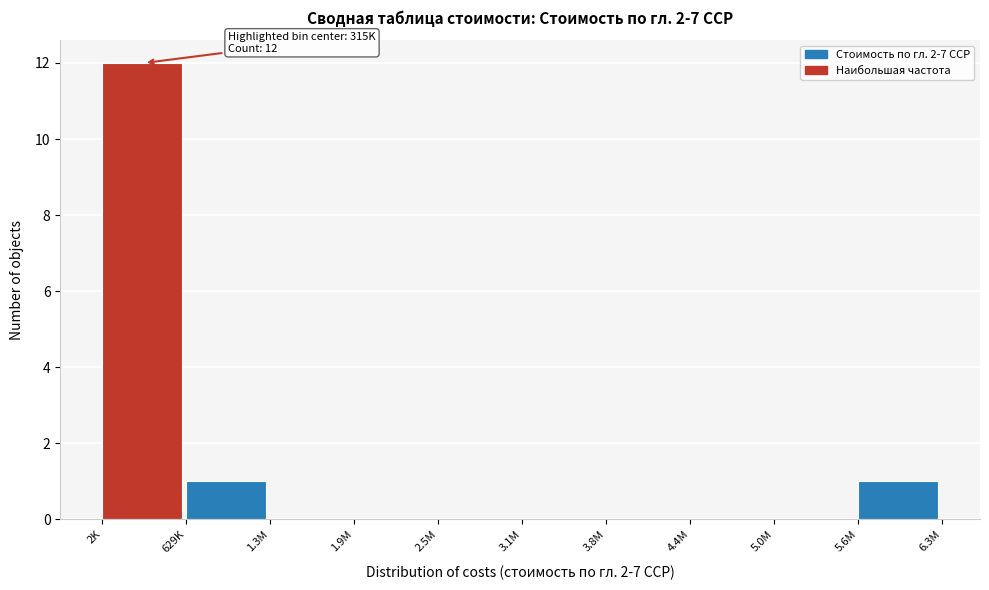

Reading right to left, extract all data points from this chart.

5.6M=1	5.0M=0	4.4M=0	3.8M=0	3.1M=0	2.5M=0	1.9M=0	1.3M=0	629K=1	2K=12